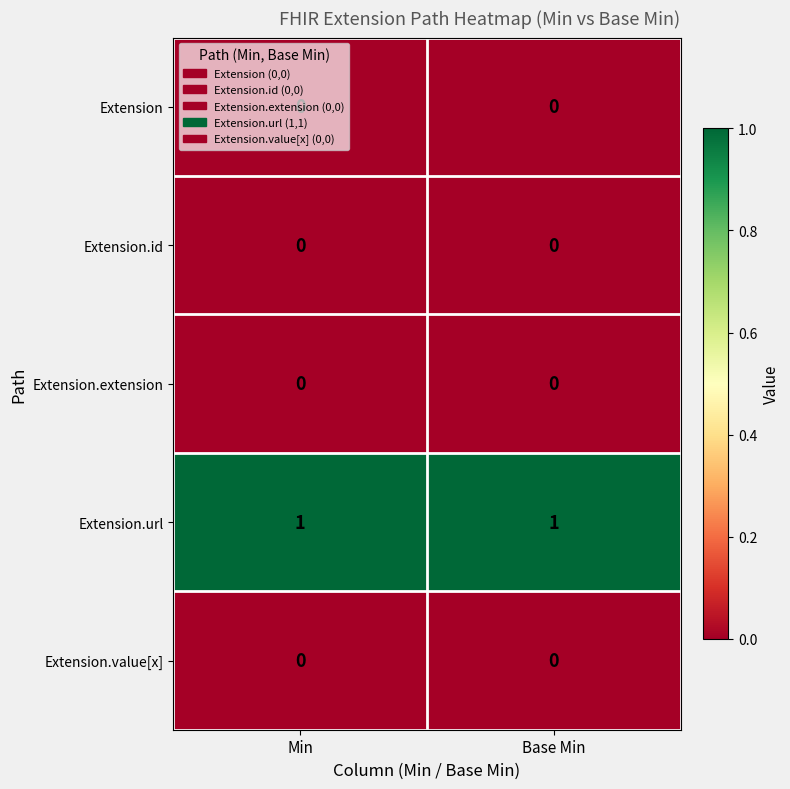

Which series has the largest total across all categories?

Extension.url